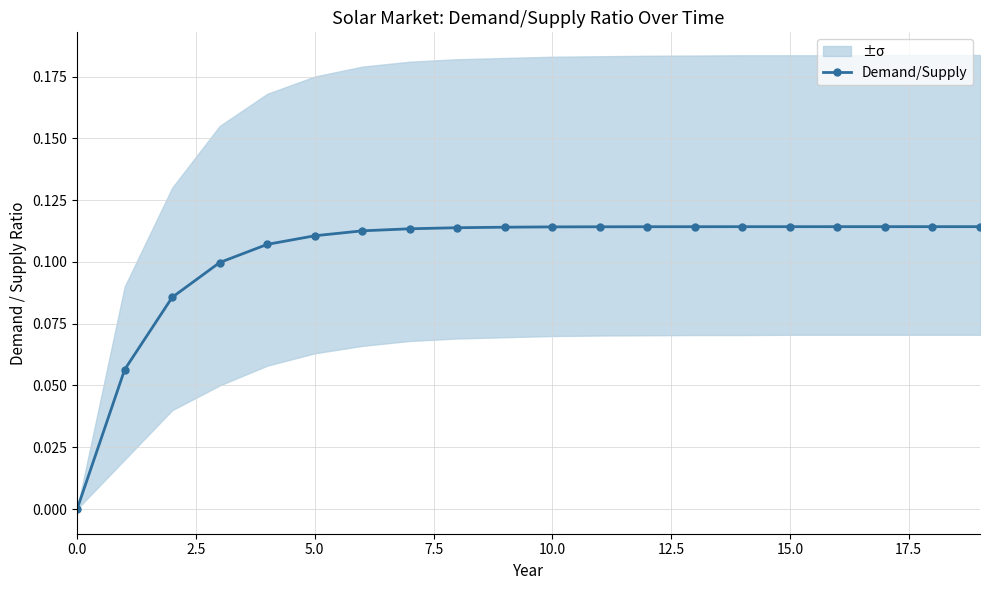

True or false: the data shows 0.1 at 17.5.

True